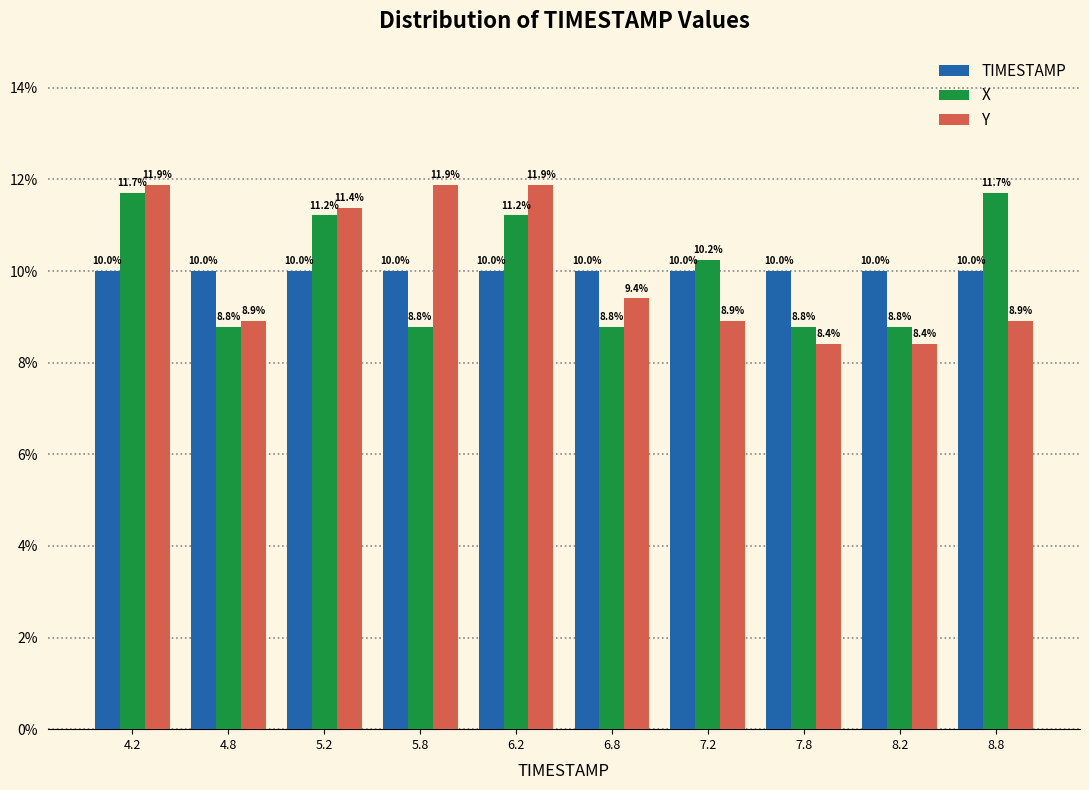

Reading left to right, list every range on the x-axis with the height of the bar of each series over it.

4.0 to 4.5: TIMESTAMP=10.0	X=11.7	Y=11.9
4.5 to 5.0: TIMESTAMP=10.0	X=8.8	Y=8.9
5.0 to 5.5: TIMESTAMP=10.0	X=11.2	Y=11.4
5.5 to 6.0: TIMESTAMP=10.0	X=8.8	Y=11.9
6.0 to 6.5: TIMESTAMP=10.0	X=11.2	Y=11.9
6.5 to 7.0: TIMESTAMP=10.0	X=8.8	Y=9.4
7.0 to 7.5: TIMESTAMP=10.0	X=10.2	Y=8.9
7.5 to 8.0: TIMESTAMP=10.0	X=8.8	Y=8.4
8.0 to 8.5: TIMESTAMP=10.0	X=8.8	Y=8.4
8.5 to 9.0: TIMESTAMP=10.0	X=11.7	Y=8.9